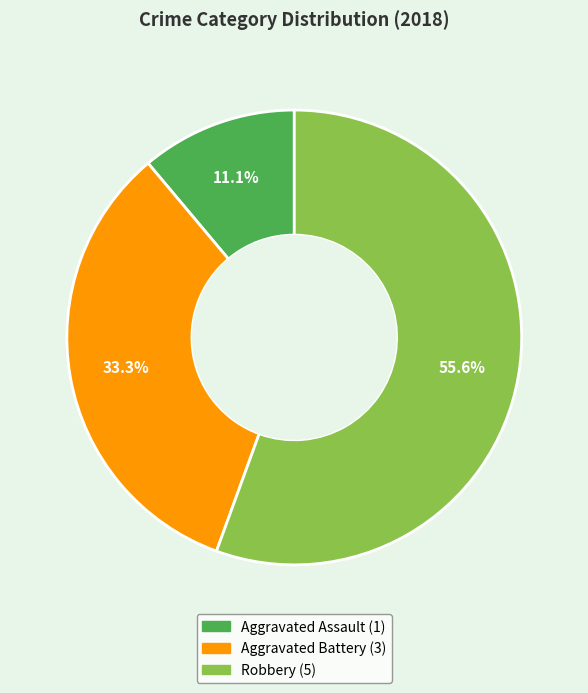

Does any single category account for the majority?

Yes